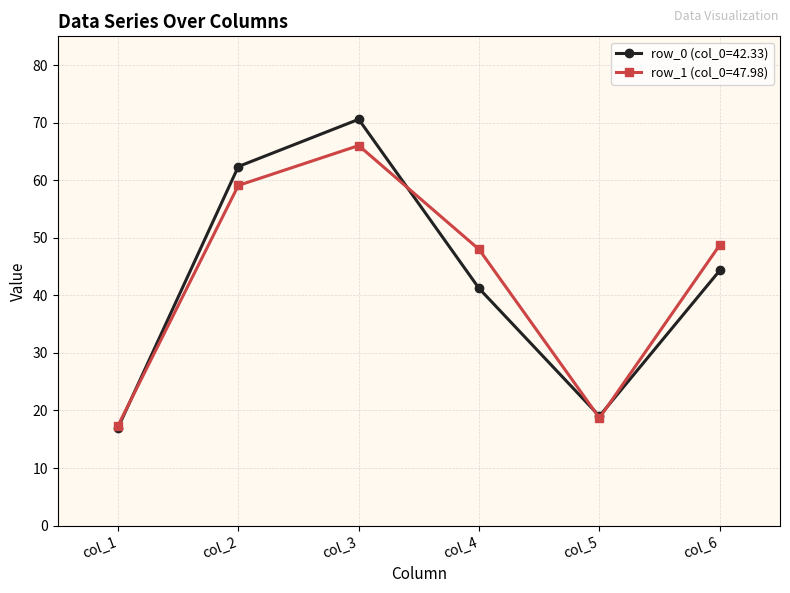

List the series in order of their peak value, lowest first.

row_1 (col_0=47.98), row_0 (col_0=42.33)